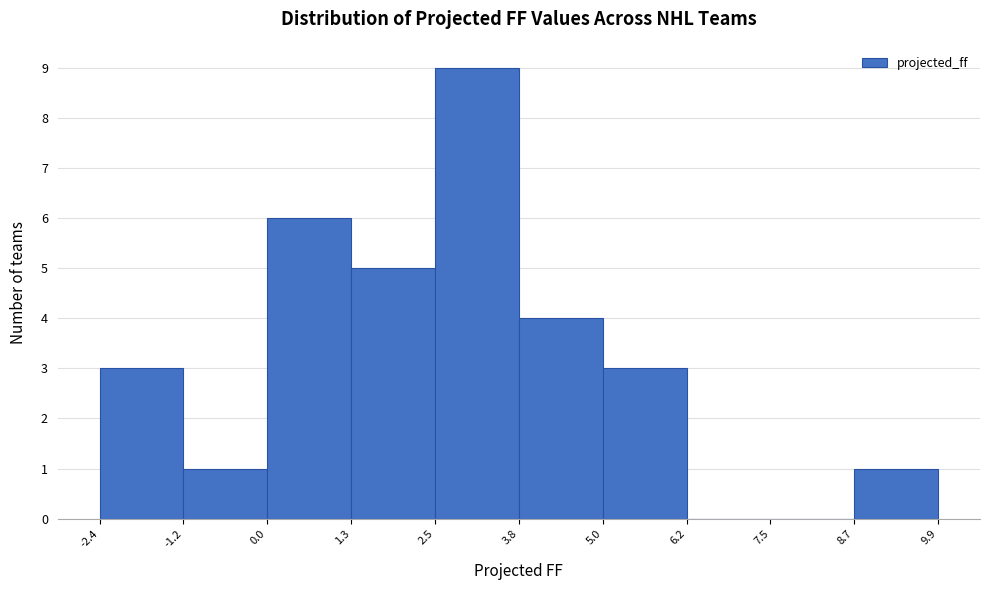

Reading left to right, transcribe this chart: for each bar, give the range it covers on the x-axis and its height. The values are not printed on the chart, so give them approximately, as read against the axis.

-2.4 to -1.2: 3
-1.2 to 0.0: 1
0.0 to 1.3: 6
1.3 to 2.5: 5
2.5 to 3.8: 9
3.8 to 5.0: 4
5.0 to 6.2: 3
6.2 to 7.5: 0
7.5 to 8.7: 0
8.7 to 9.9: 1